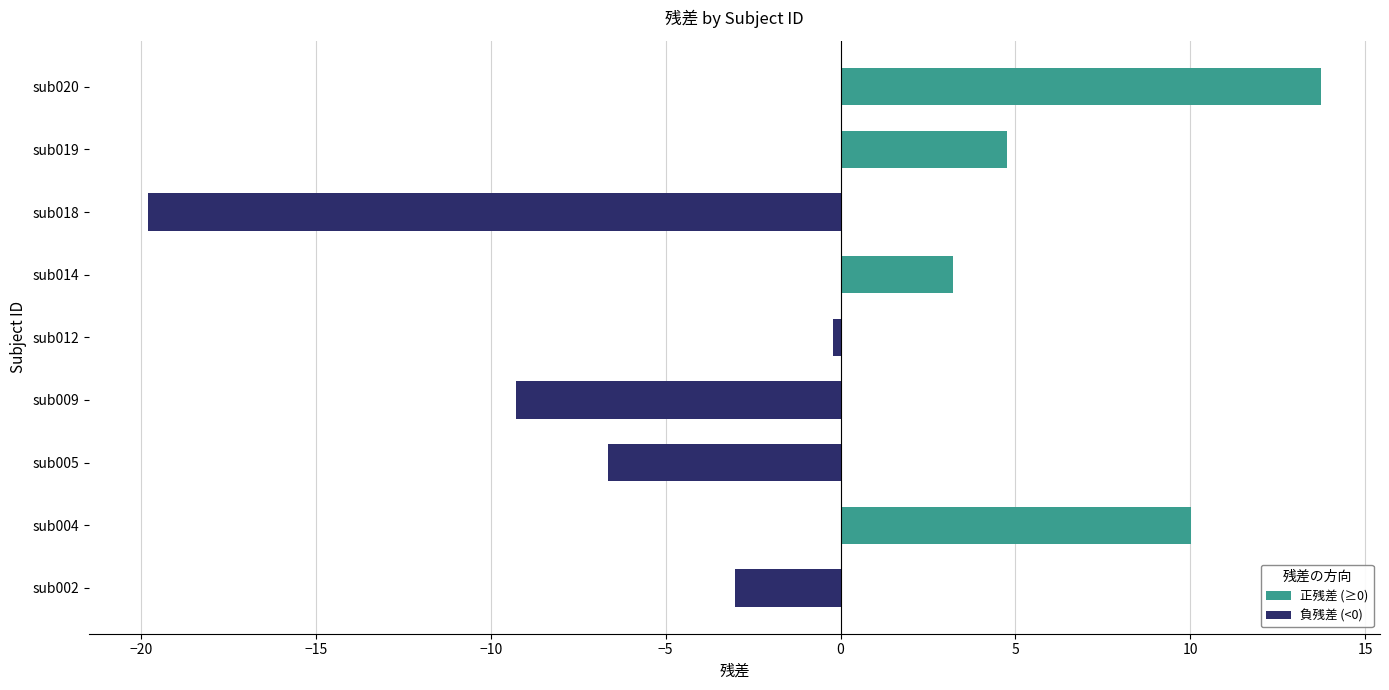

Is it true that the value at sub005 is -2.8?

False